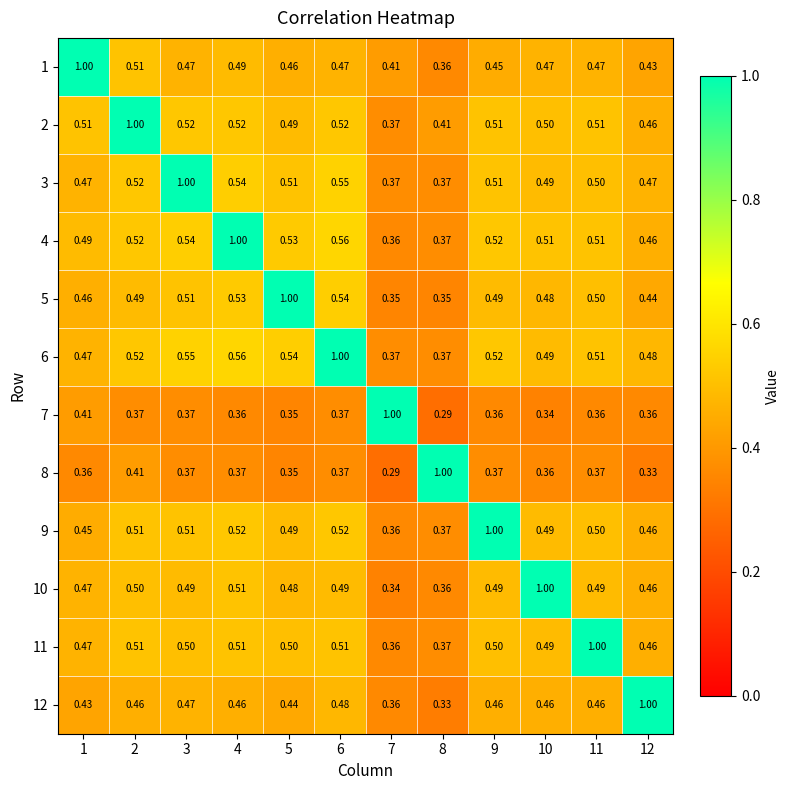

Between 12 and 3, which is larger?

3